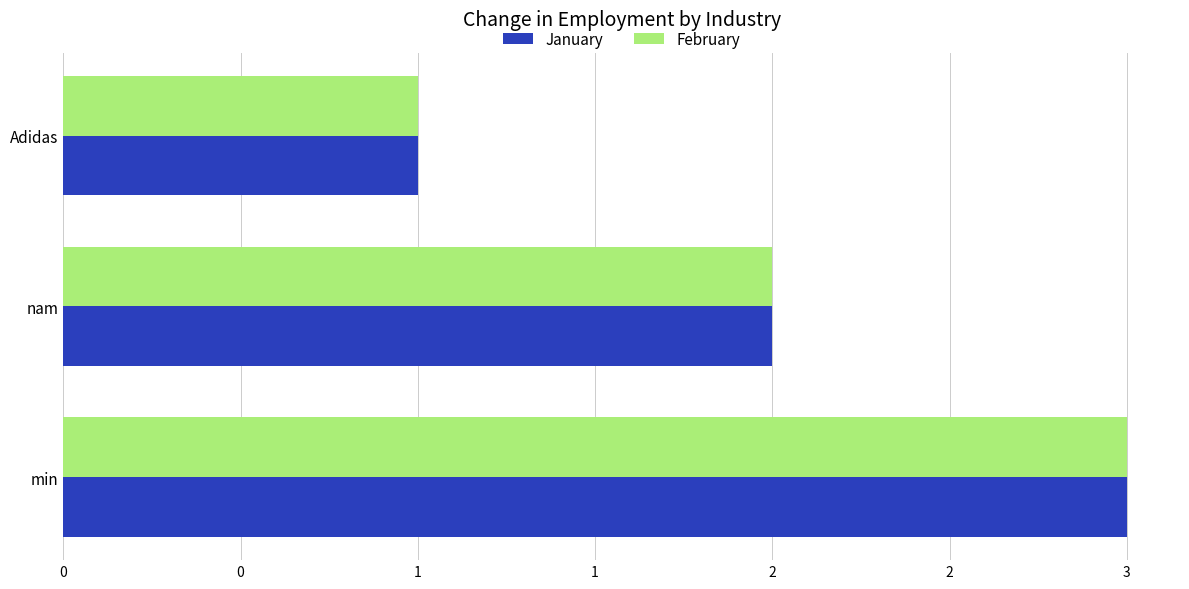

What are all the series names shown in the legend?

January, February